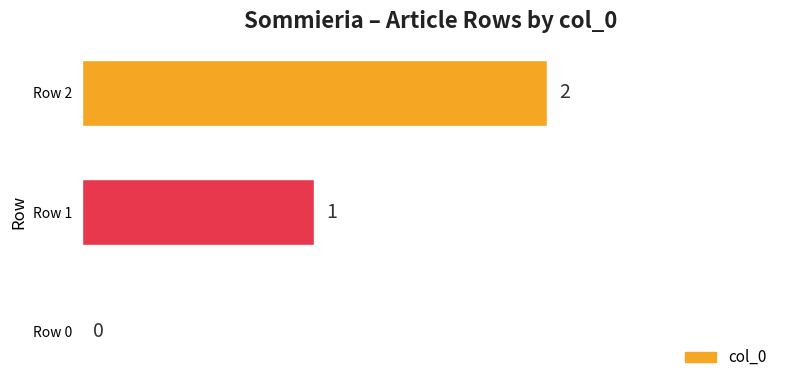

The chart shows a value of 1 at Row 0. True or false?

False